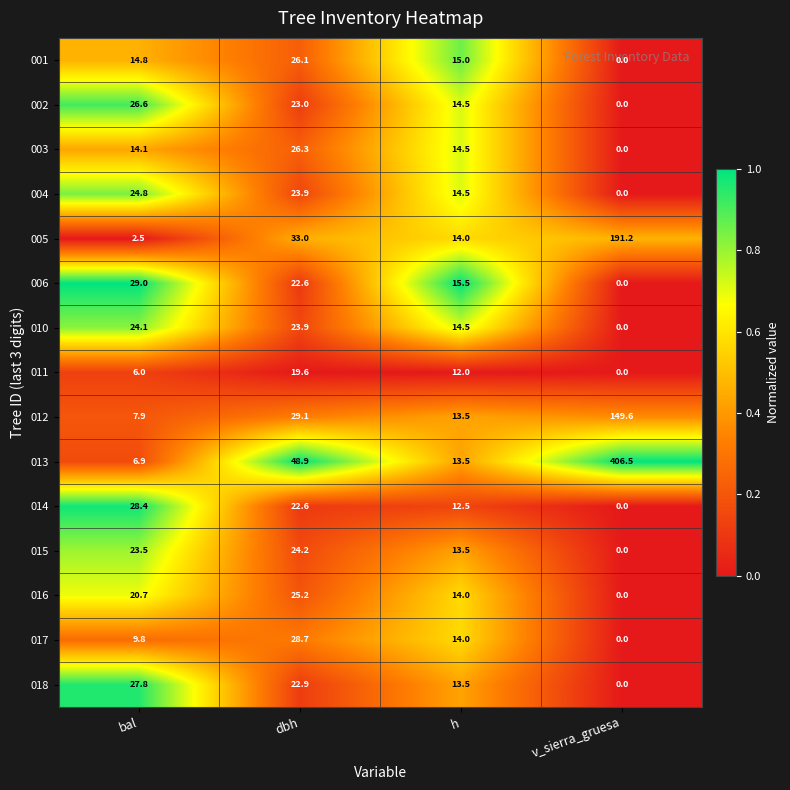

At how many categories does at least one series exceed 0?

4